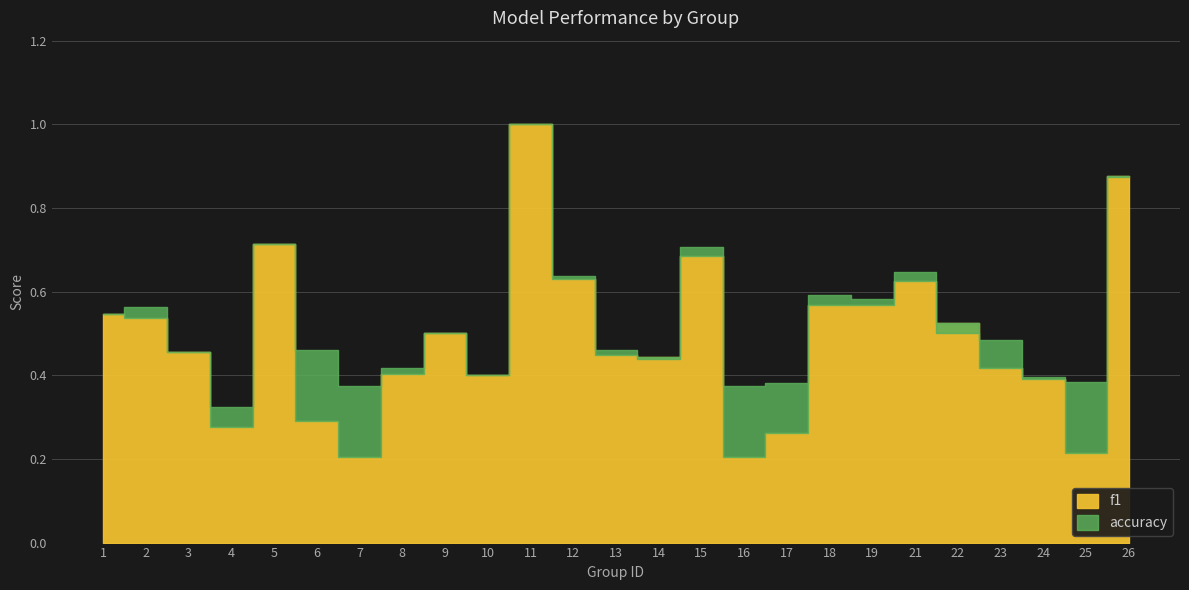

Does the chart have visible grid lines?

Yes